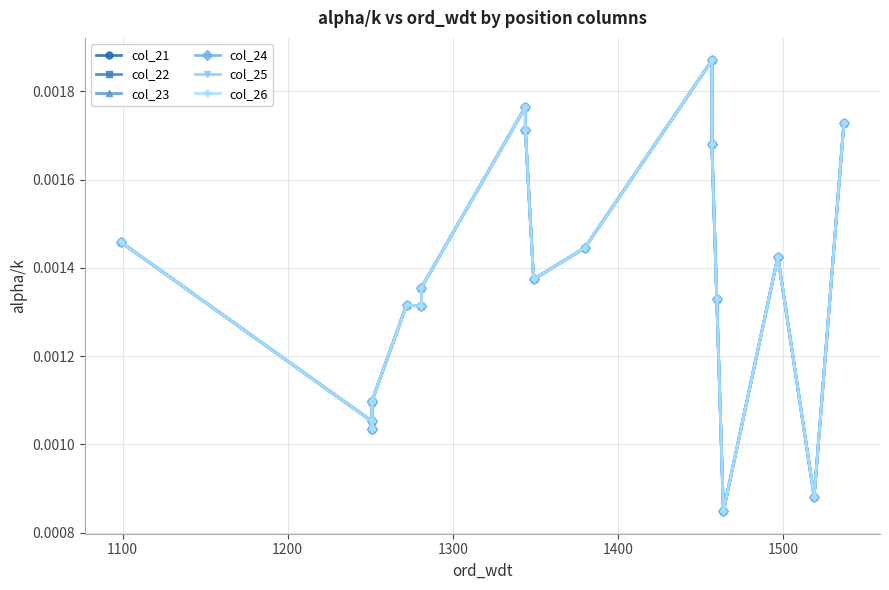

True or false: col_25 and col_22 intersect in this chart.

False